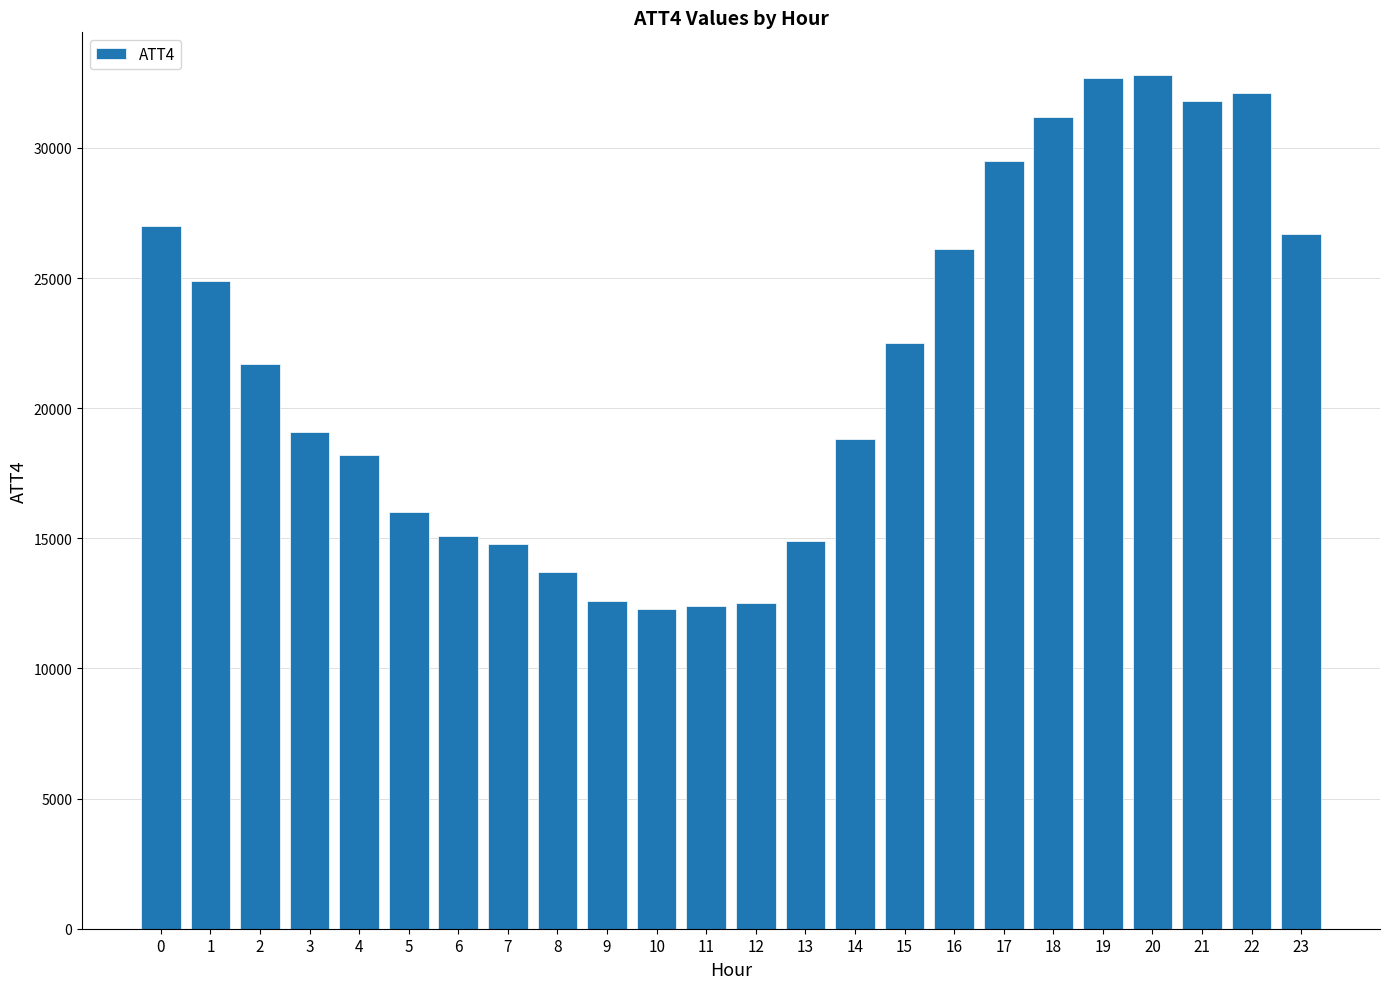

How many values are below 21700?

12